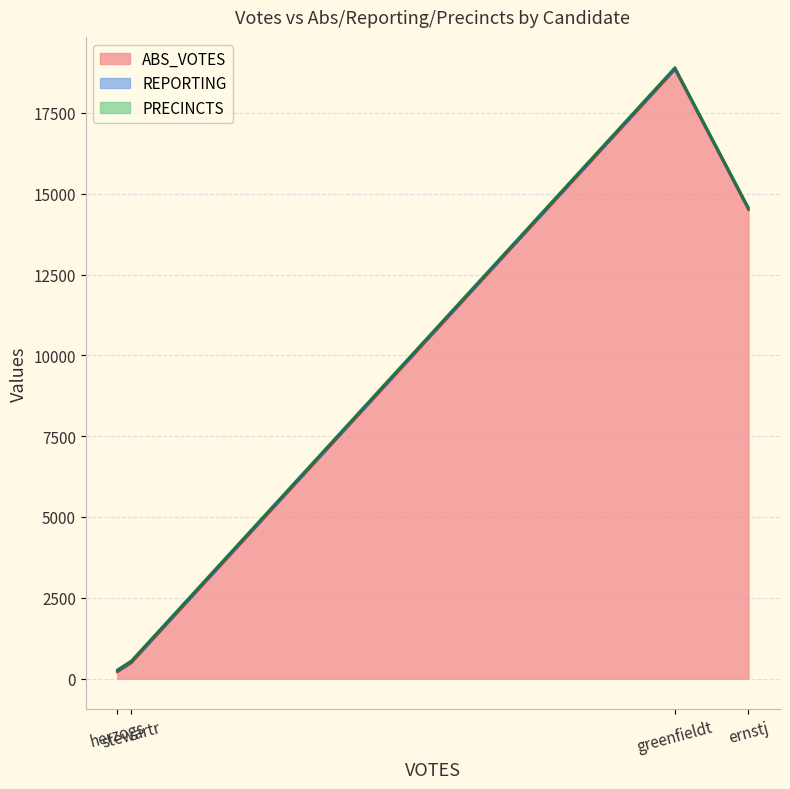

At which category is the sum across all series the highest?

greenfieldt